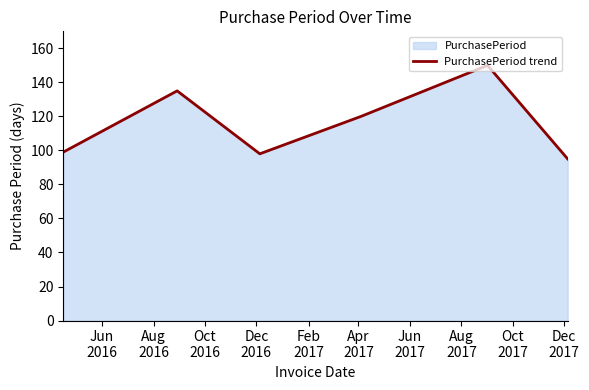

True or false: there are more than 0 points higher than both neighbors.

True